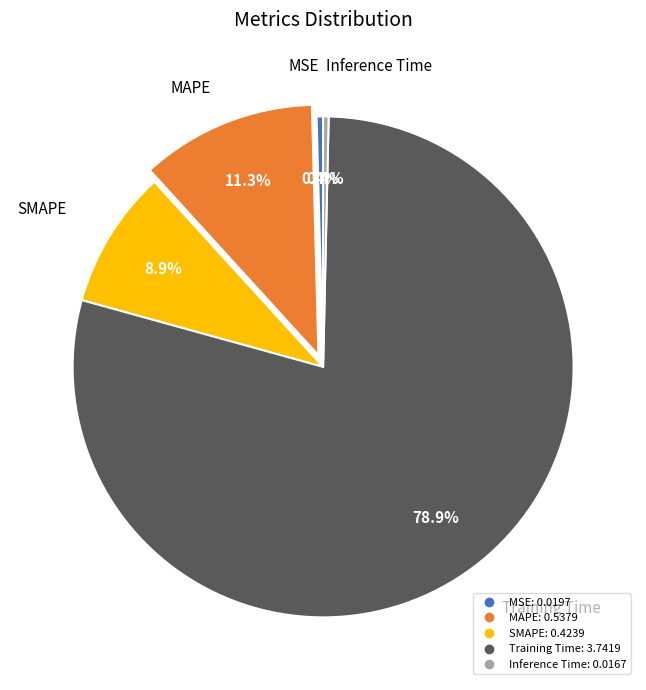

Which slice is the largest?

Training Time